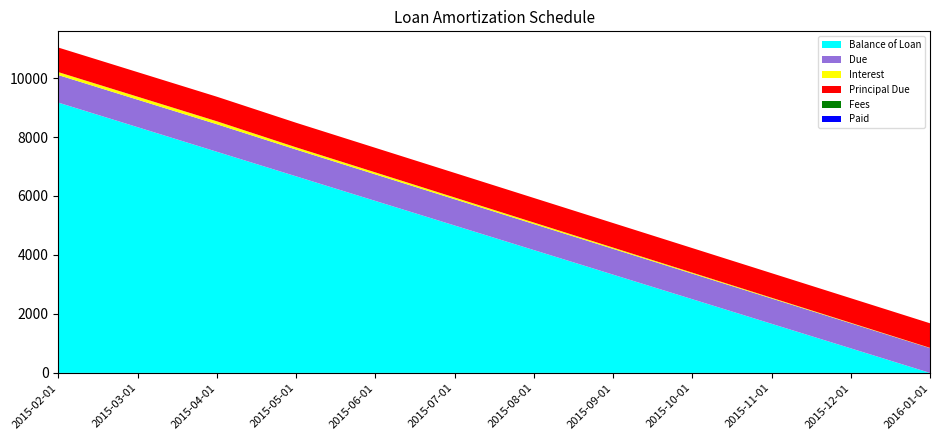

Reading right to left, extract all data points from this chart.

Balance of Loan: 2016-01-01=0.0	2015-12-01=833.4	2015-11-01=1666.7	2015-10-01=2500.0	2015-09-01=3333.4	2015-08-01=4166.7	2015-07-01=5000.0	2015-06-01=5833.4	2015-05-01=6666.7	2015-04-01=7500.0	2015-03-01=8333.3	2015-02-01=9166.7
Due: 2016-01-01=841.7	2015-12-01=850.0	2015-11-01=858.3	2015-10-01=866.7	2015-09-01=875.0	2015-08-01=883.3	2015-07-01=891.7	2015-06-01=900.0	2015-05-01=908.3	2015-04-01=933.3	2015-03-01=933.3	2015-02-01=933.3
Interest: 2016-01-01=8.3	2015-12-01=16.7	2015-11-01=25.0	2015-10-01=33.3	2015-09-01=41.7	2015-08-01=50.0	2015-07-01=58.3	2015-06-01=66.7	2015-05-01=75.0	2015-04-01=100.0	2015-03-01=100.0	2015-02-01=100.0
Fees: 2016-01-01=0.0	2015-12-01=0.0	2015-11-01=0.0	2015-10-01=0.0	2015-09-01=0.0	2015-08-01=0.0	2015-07-01=0.0	2015-06-01=0.0	2015-05-01=0.0	2015-04-01=0.0	2015-03-01=0.0	2015-02-01=0.0
Paid: 2016-01-01=0.0	2015-12-01=0.0	2015-11-01=0.0	2015-10-01=0.0	2015-09-01=0.0	2015-08-01=0.0	2015-07-01=0.0	2015-06-01=0.0	2015-05-01=0.0	2015-04-01=0.0	2015-03-01=0.0	2015-02-01=0.0
Principal Due: 2016-01-01=833.4	2015-12-01=833.3	2015-11-01=833.3	2015-10-01=833.3	2015-09-01=833.3	2015-08-01=833.3	2015-07-01=833.3	2015-06-01=833.3	2015-05-01=833.3	2015-04-01=833.3	2015-03-01=833.3	2015-02-01=833.3